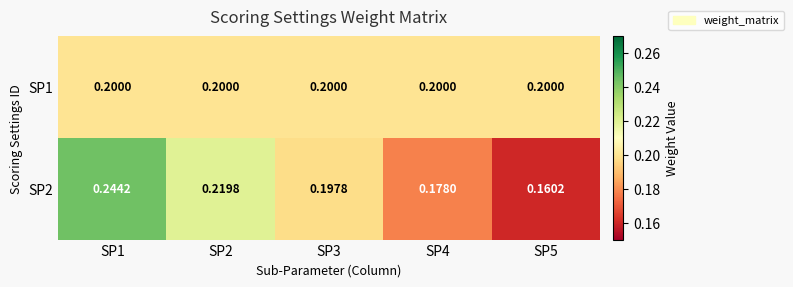

Is the value of SP2 at SP4 greater than the value of SP1 at SP5?

No